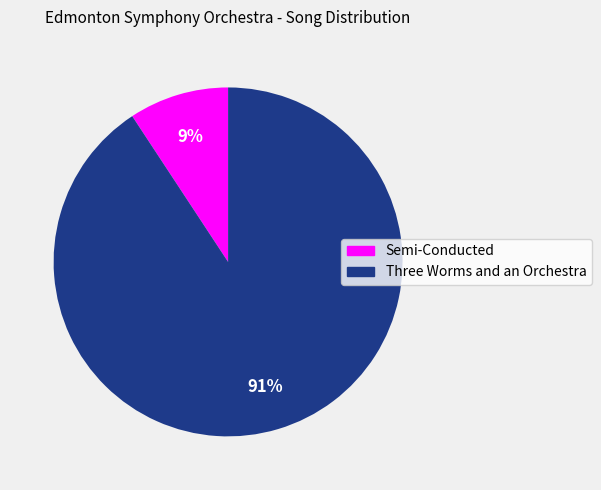

Which slice is the smallest?

Semi-Conducted